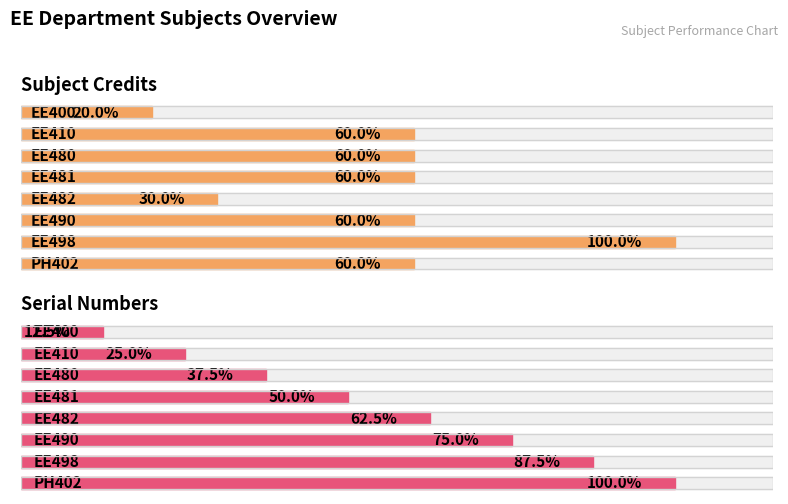

What position from the left is EE410?

2